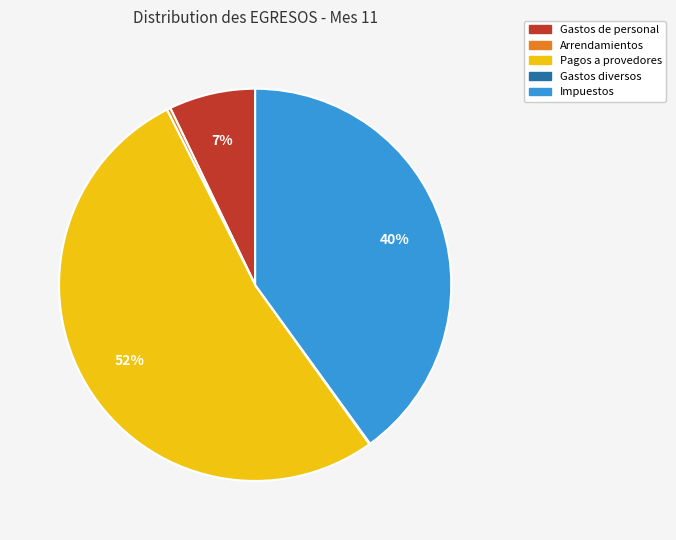

To the nearest percent, what is the average slice percentage?

20%